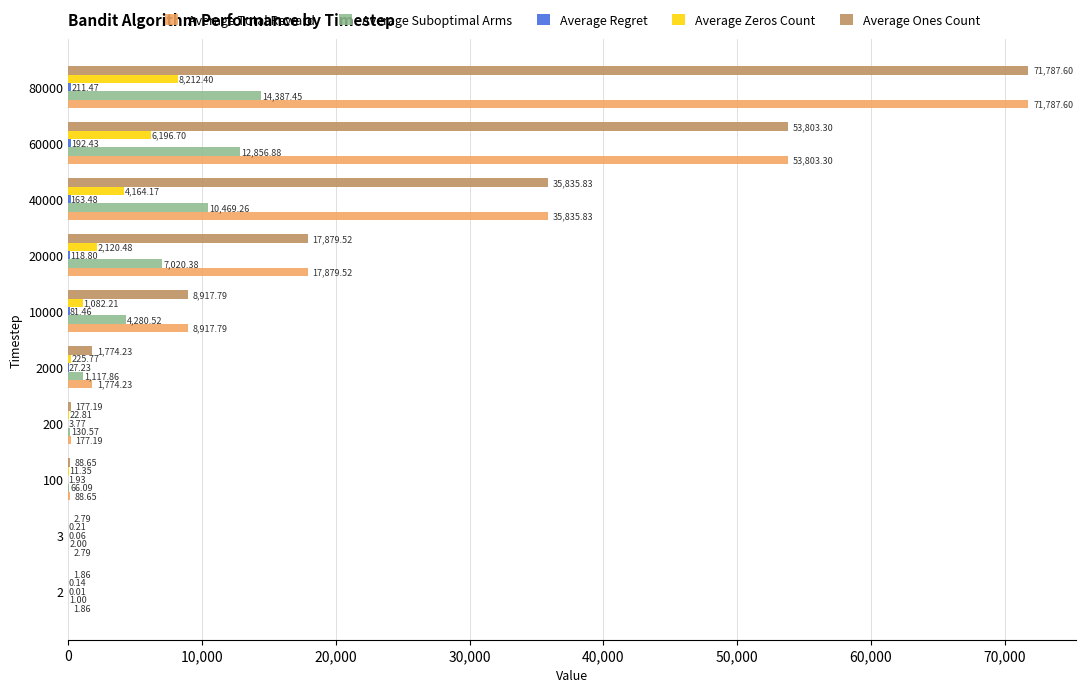

What is the total value across all series at 40000?

86468.6